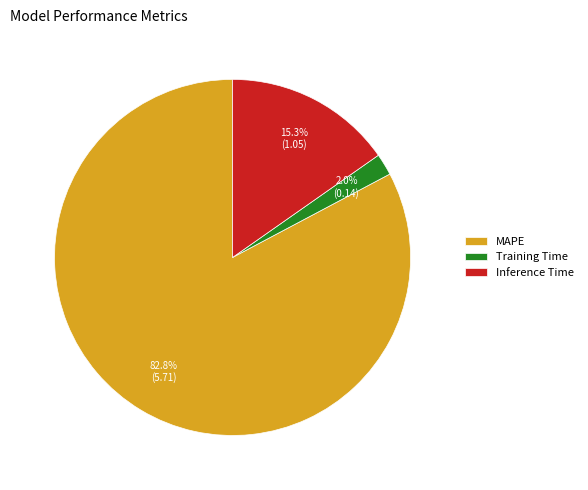

To the nearest percent, what is the combined percentage of Training Time and MAPE?

85%